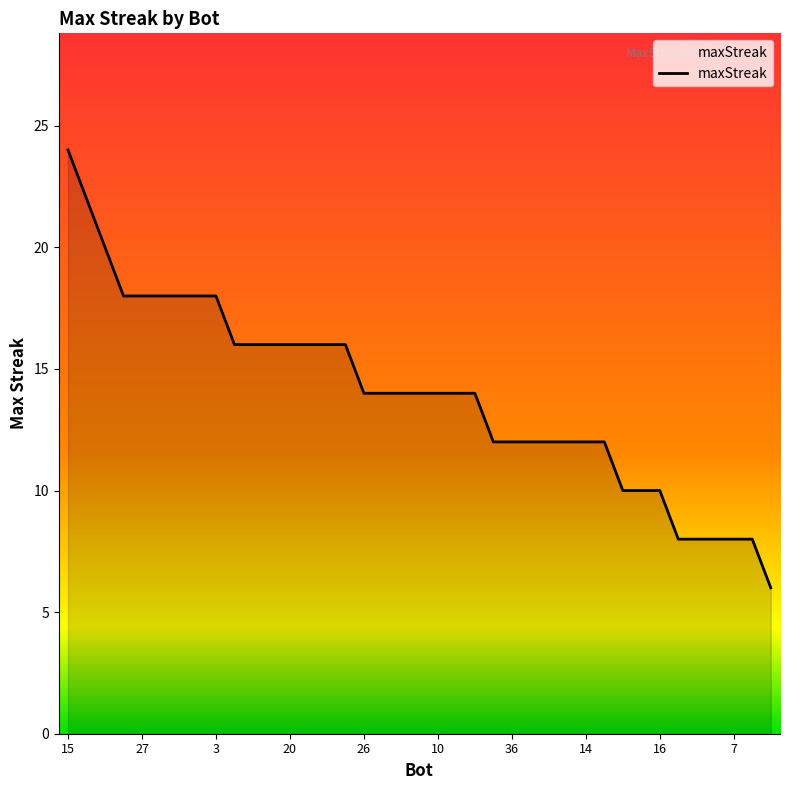

What is the greatest value displayed?

24